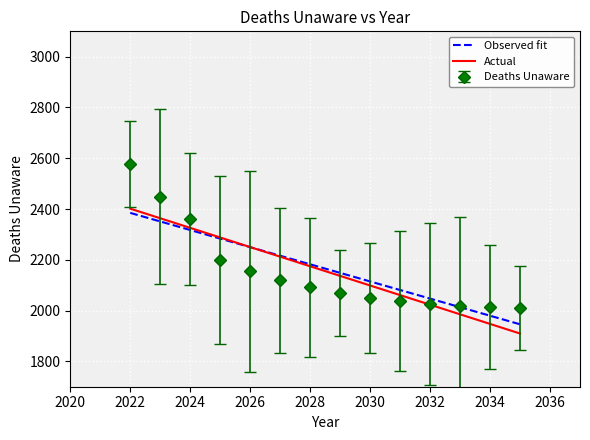

What is the highest value of the Actual series?

2401.5